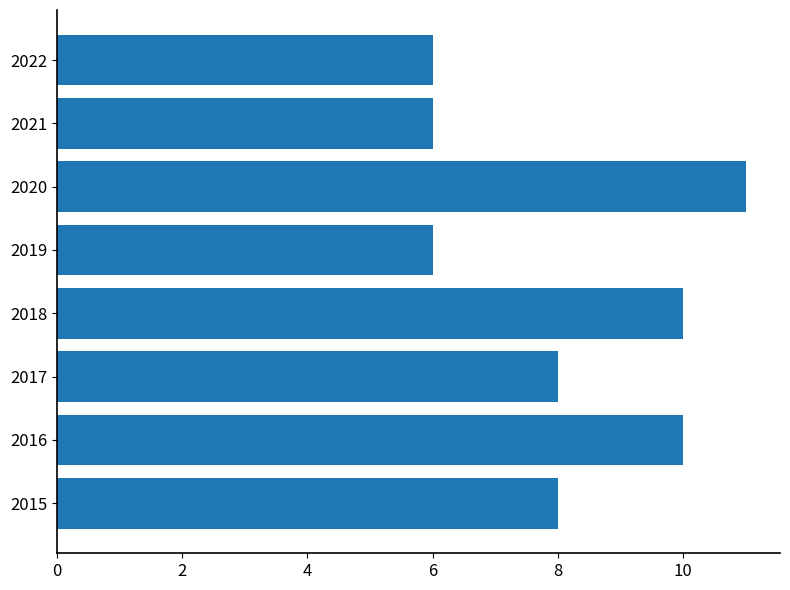

The value at 2015 is 8. True or false?

True